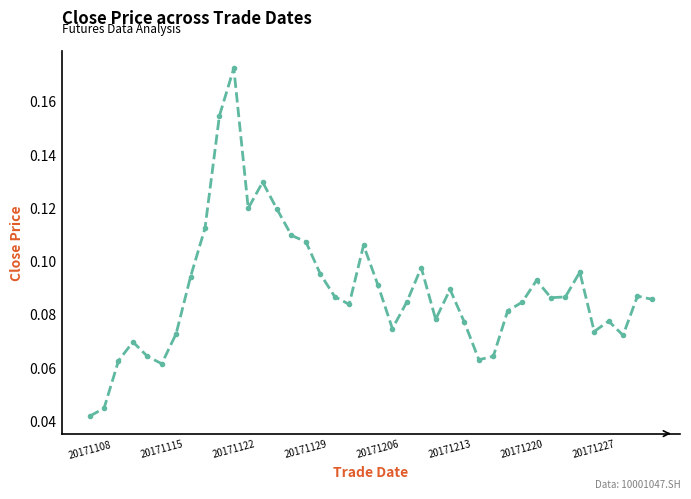

How many points are higher than both their immediate neighbors (excluding endpoints)?

10